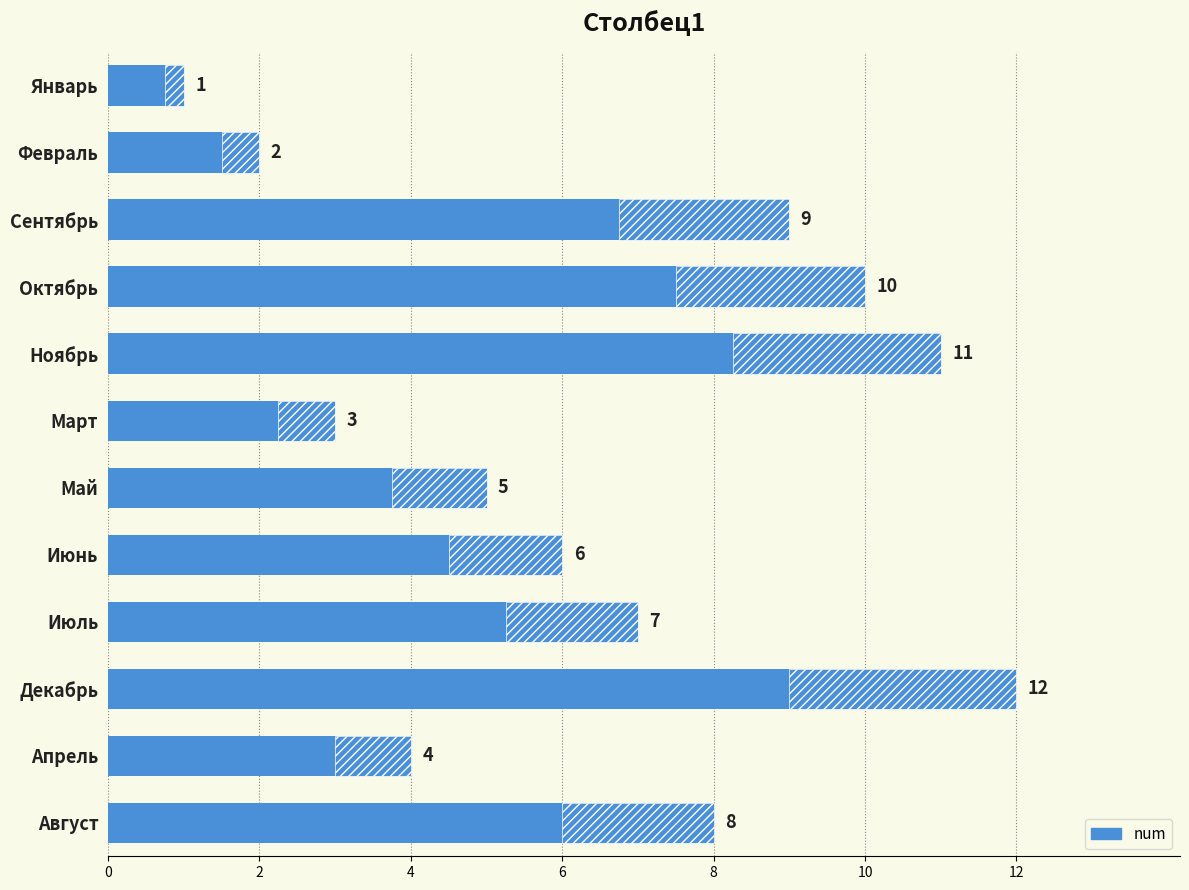

Count the number of categories in the chart.

12